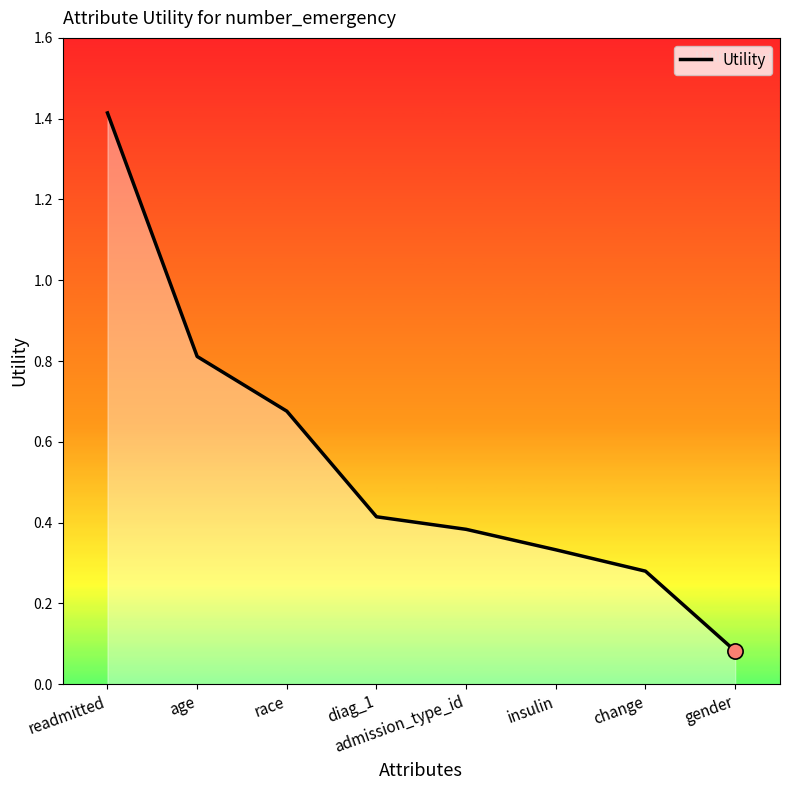

Between diag_1 and race, which is larger?

race